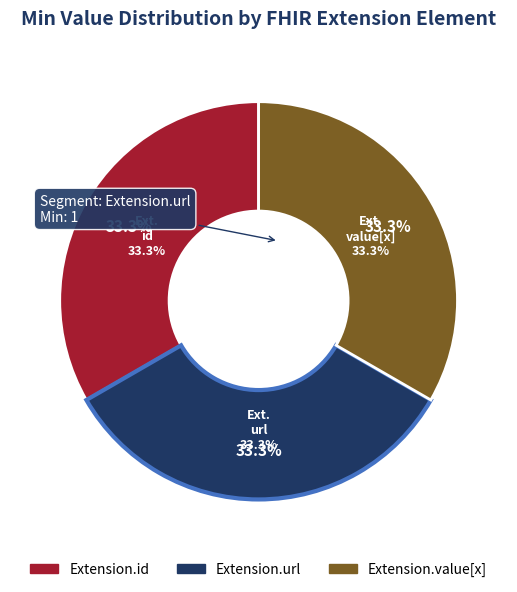

Is it true that Extension is 1% of the pie?

False